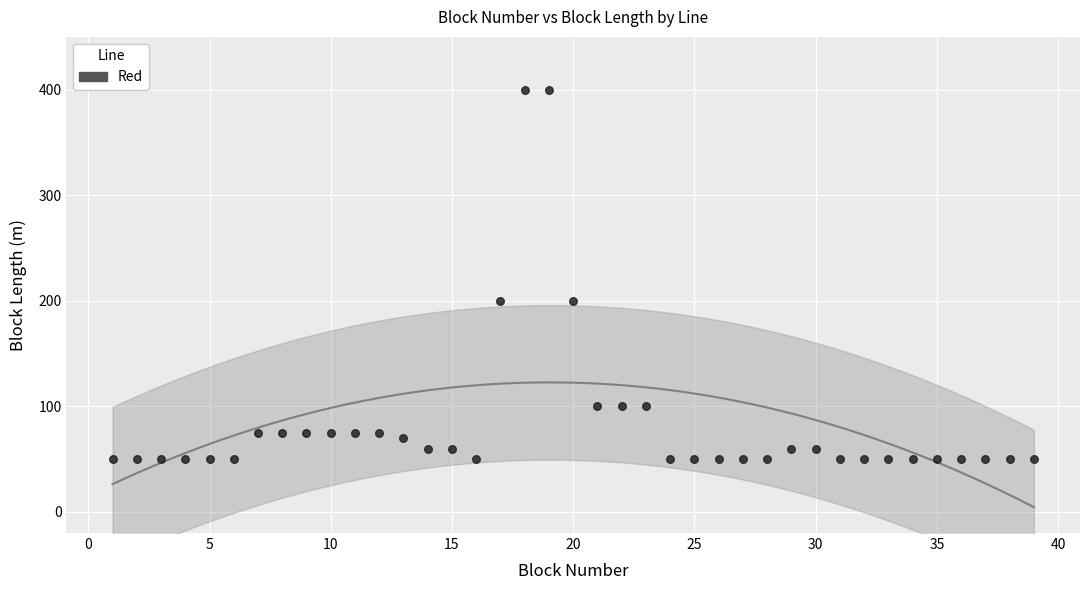

What is the range of X values (max minus min)?

38